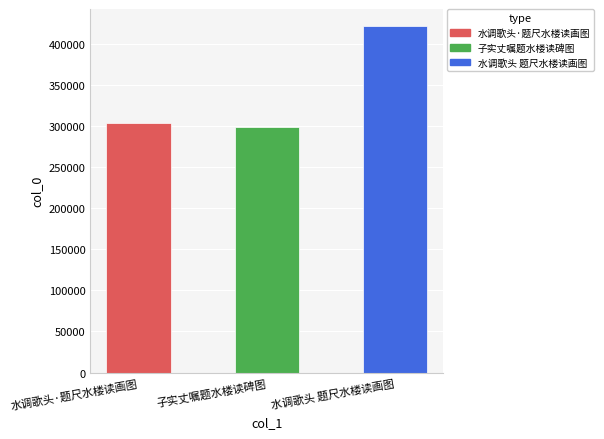

At which category does the chart reach its minimum across all series?

子实丈嘱题水楼读碑图